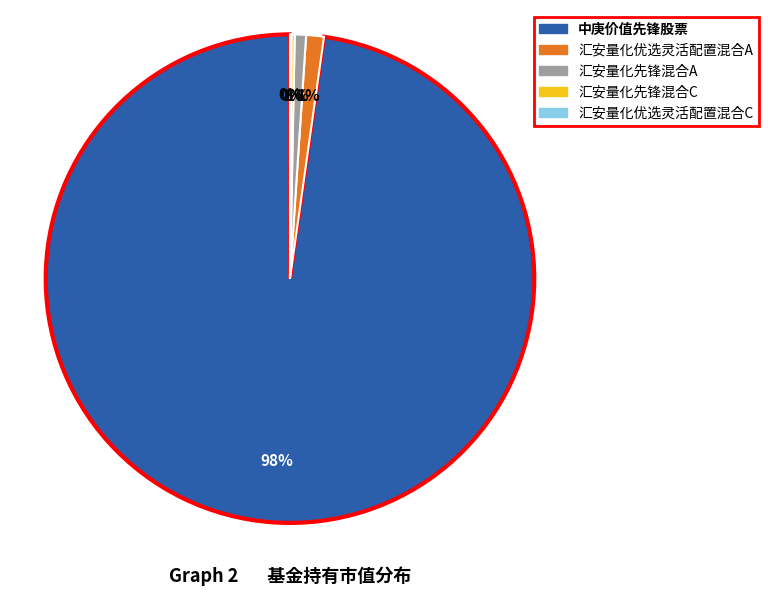

Is it true that 汇安量化优选灵活配置混合A is 11% of the pie?

False